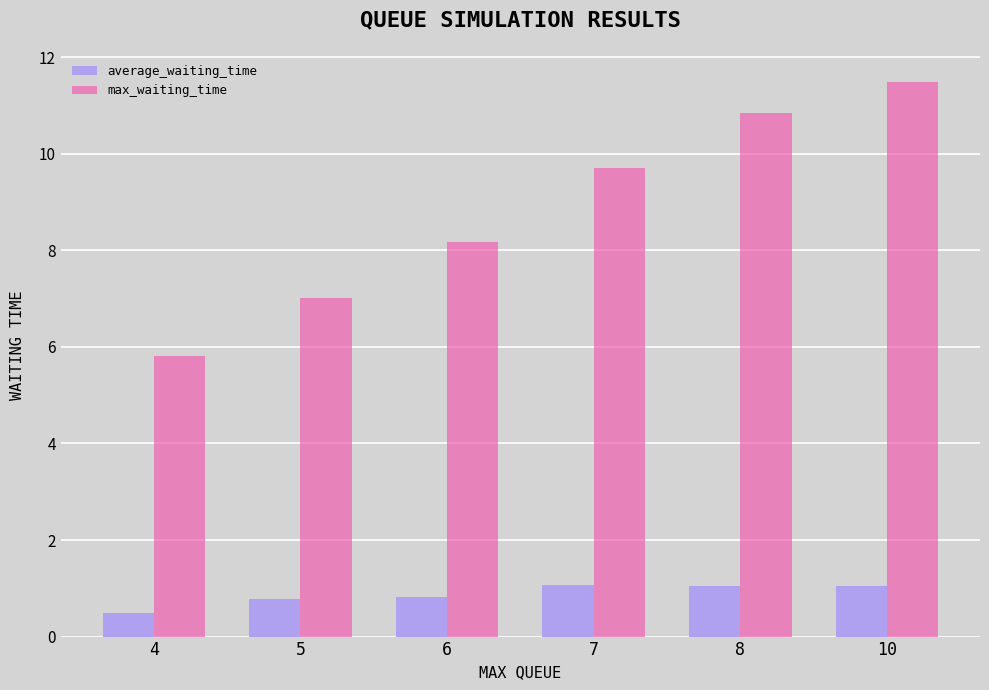

What is the difference between the highest and lowest values at 7?

8.7